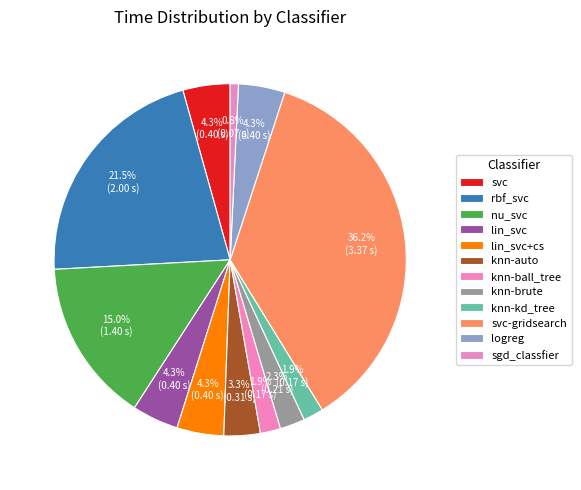

Does lin_svc+cs account for over 50% of the chart?

No